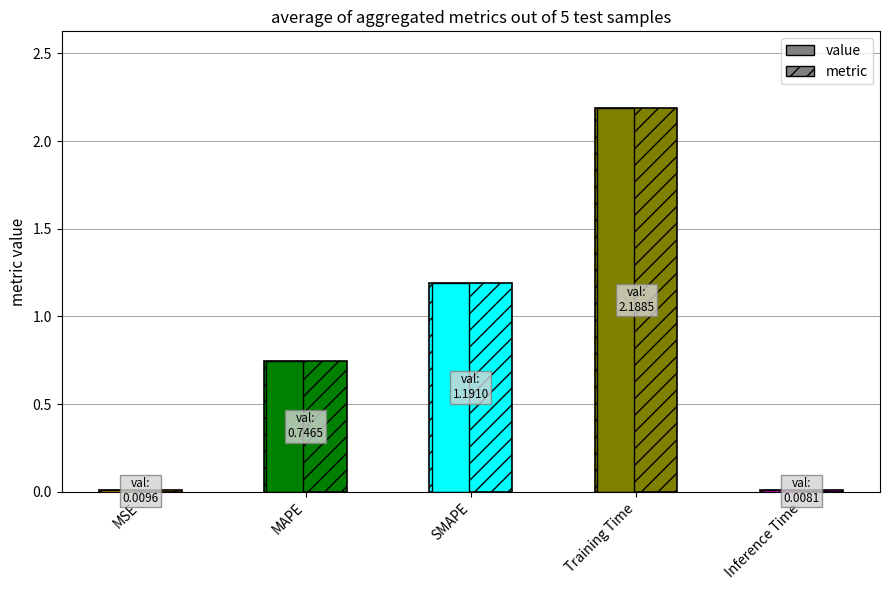

The value at MAPE is 0.7. True or false?

True